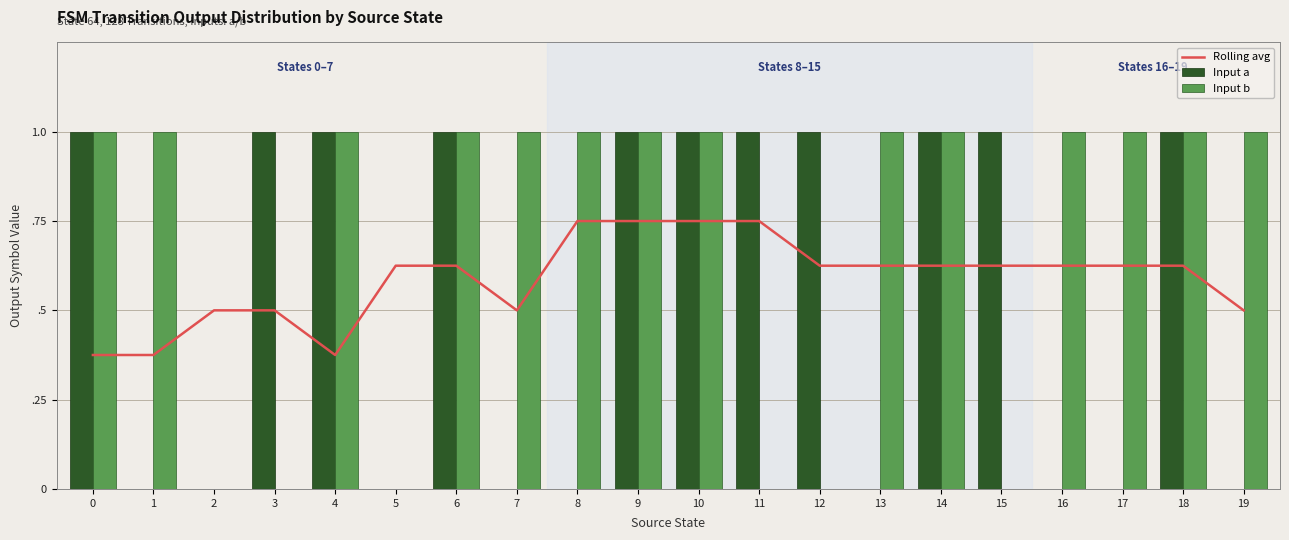

Rank the categories by Input a value from highest to lowest.

0, 3, 4, 6, 9, 10, 11, 12, 14, 15, 18, 1, 2, 5, 7, 8, 13, 16, 17, 19